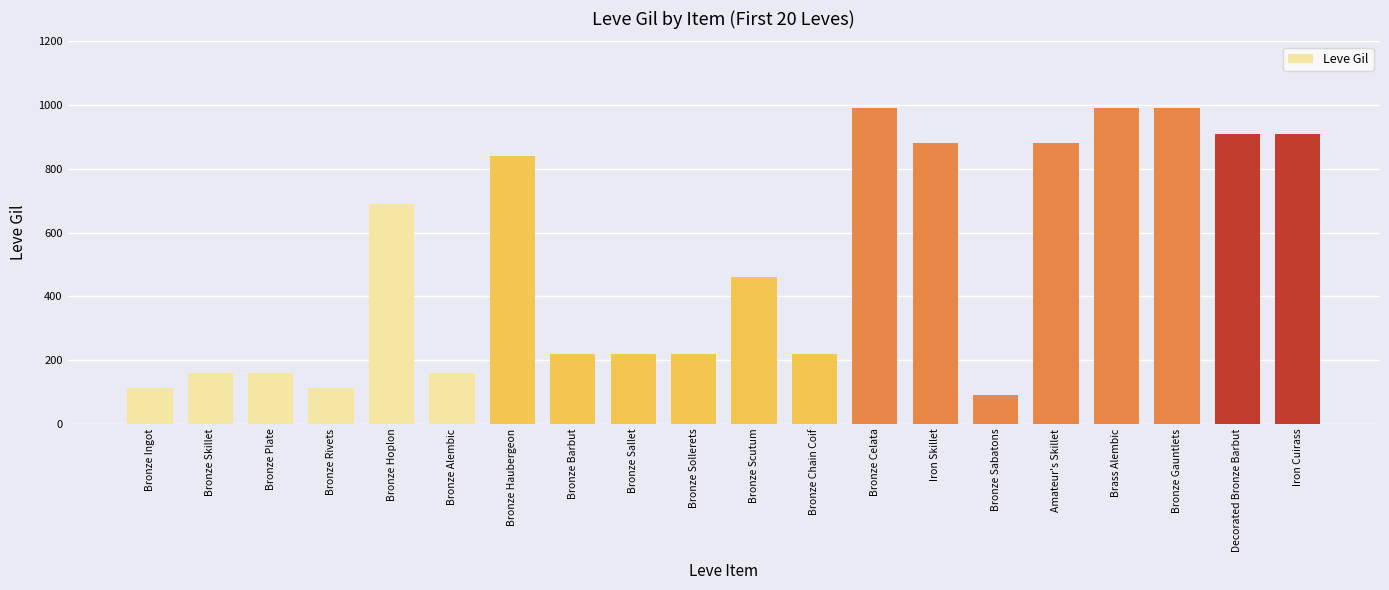

At which category does the chart reach its minimum across all series?

Bronze Sabatons